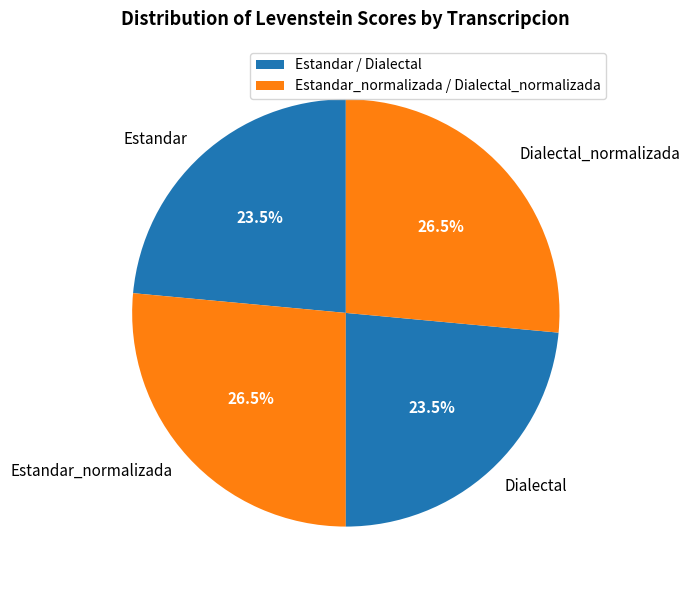

Which has a higher value, Dialectal or Dialectal_normalizada?

Dialectal_normalizada